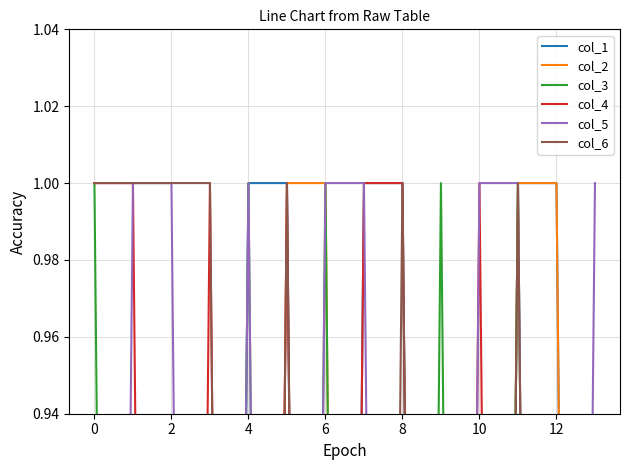

True or false: col_3 and col_1 intersect in this chart.

True